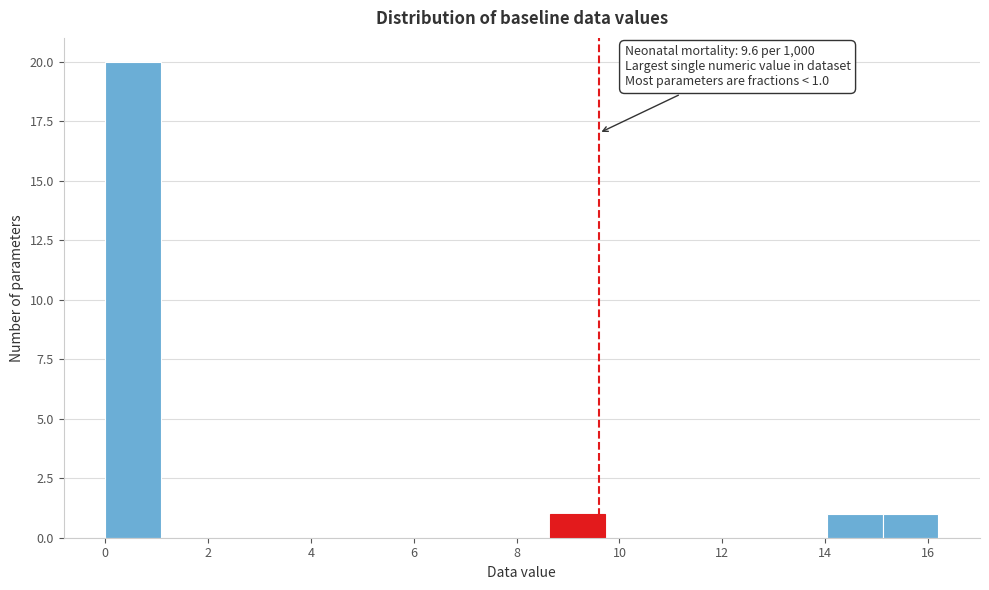

Which range on the x-axis has the tallest bar?

0.0 to 1.0